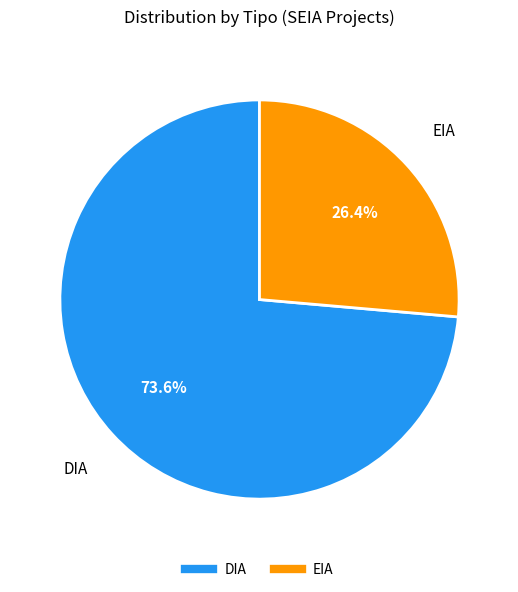

How many slices are in this pie chart?

2